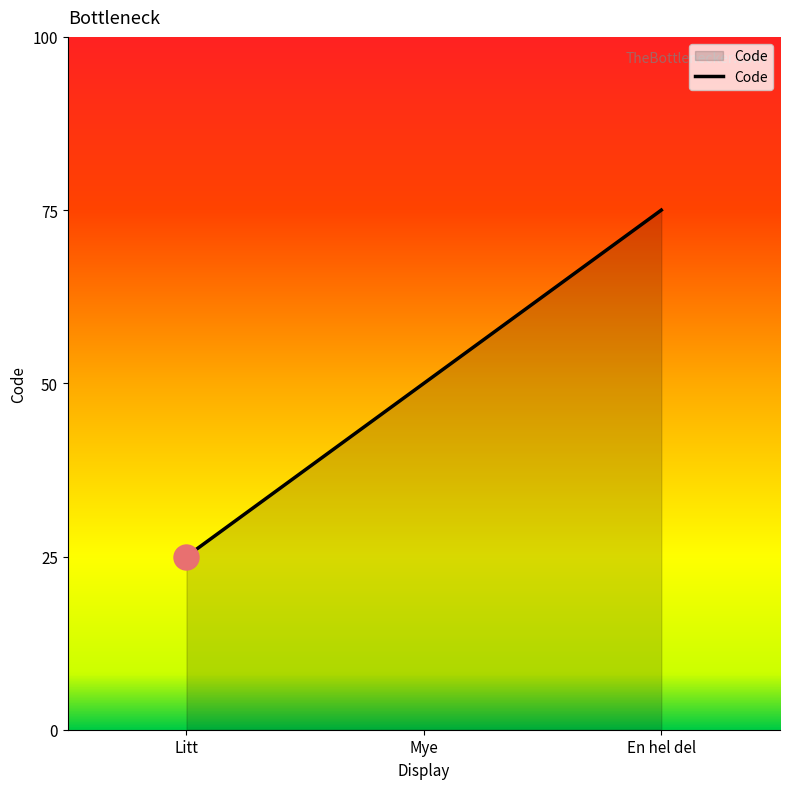

Does the chart have visible grid lines?

No